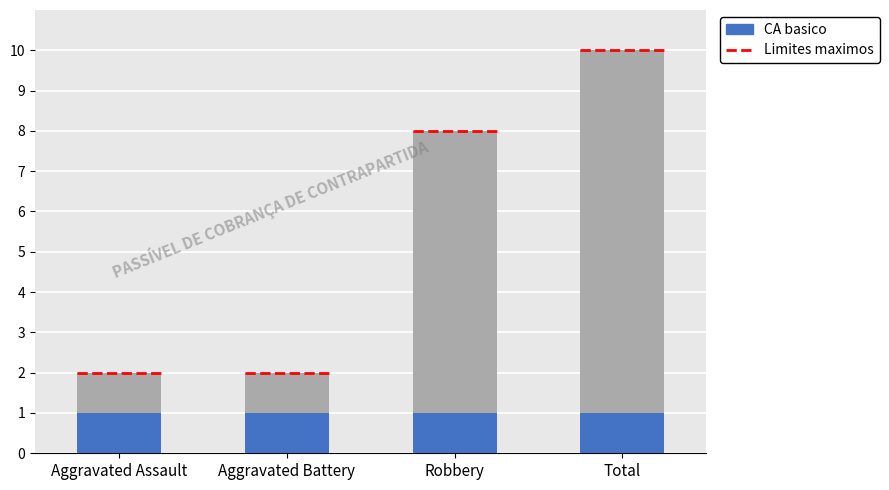

Rank the series by their average value, from lowest to highest.

CA basico, Limites maximos